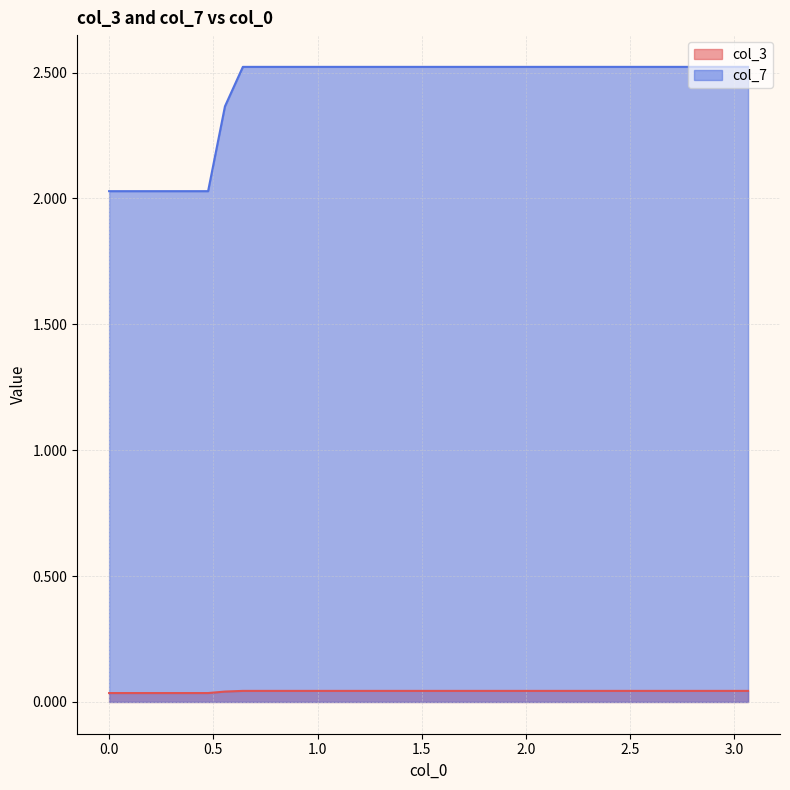

Rank the series by their maximum value, from highest to lowest.

col_7, col_3